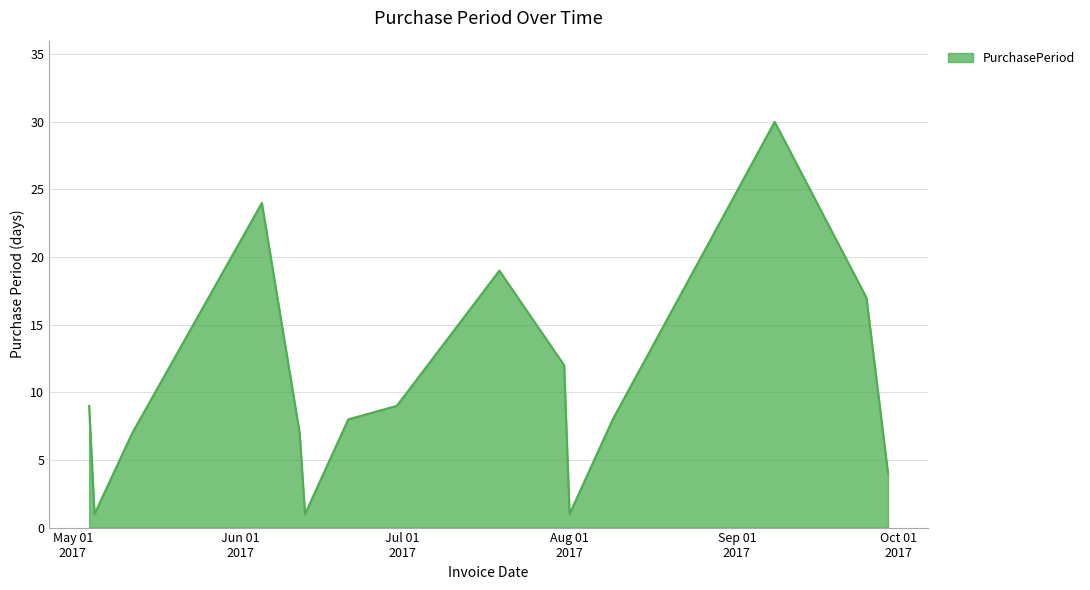

What is the maximum value shown in the chart?

30